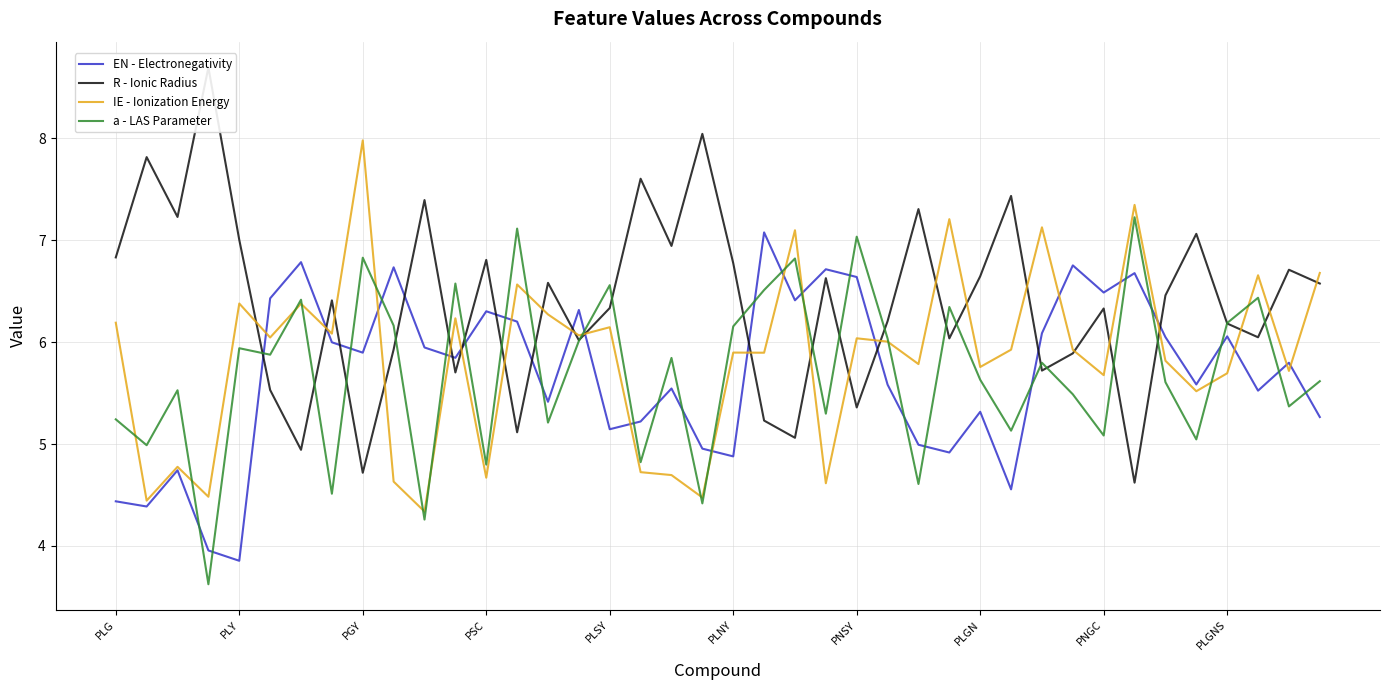

True or false: IE - Ionization Energy and a - LAS Parameter cross at least once.

True